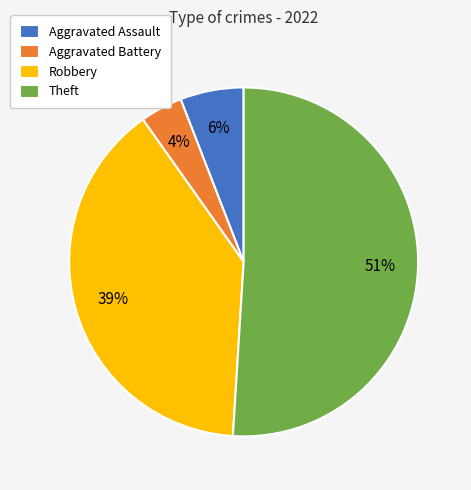

Which has a higher value, Robbery or Aggravated Assault?

Robbery